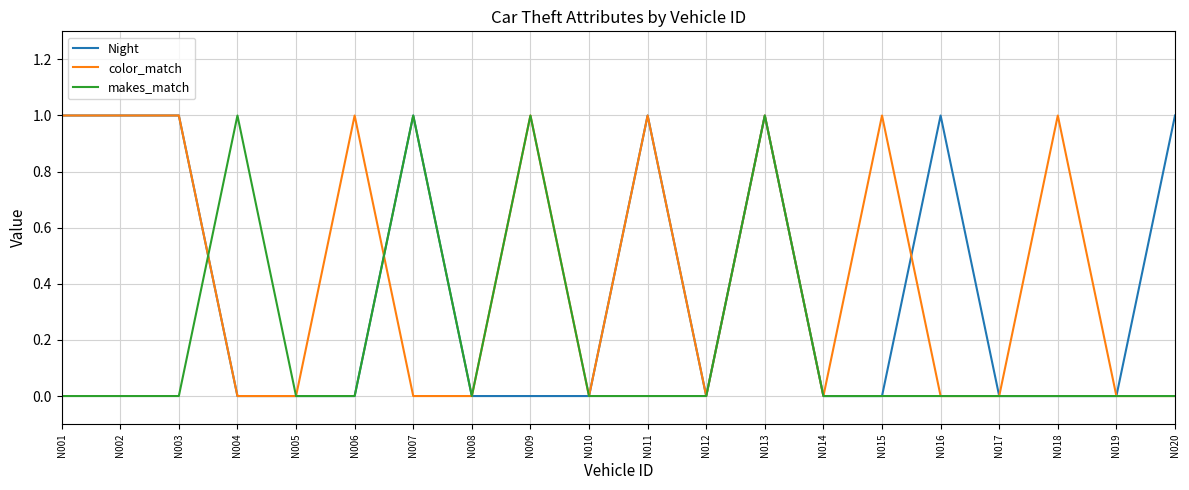

How many lines are shown in the chart?

3